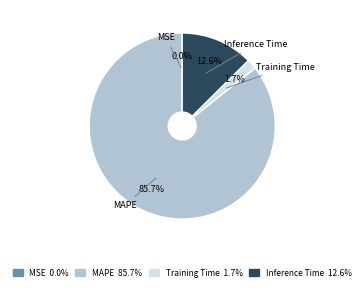

The MAPE slice represents 86% of the pie. True or false?

True